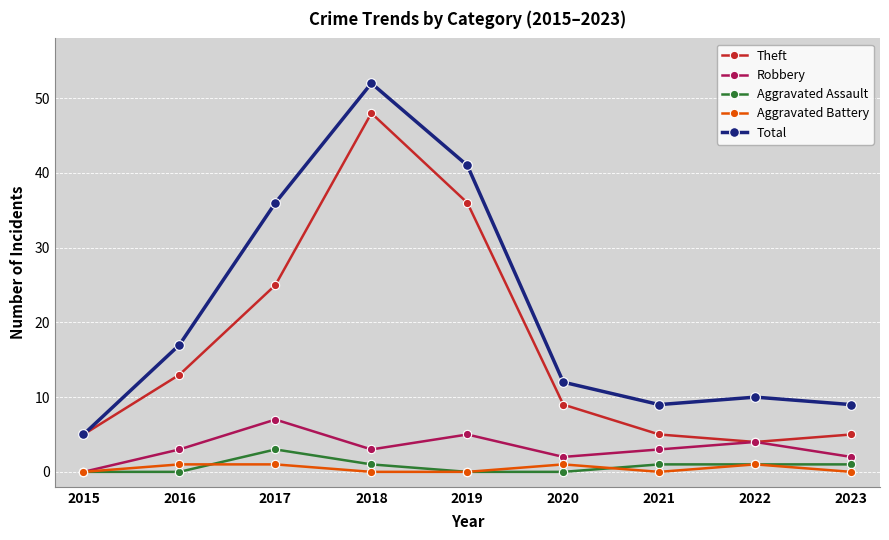

What is the spread (max minus min) of values at 2015?

5